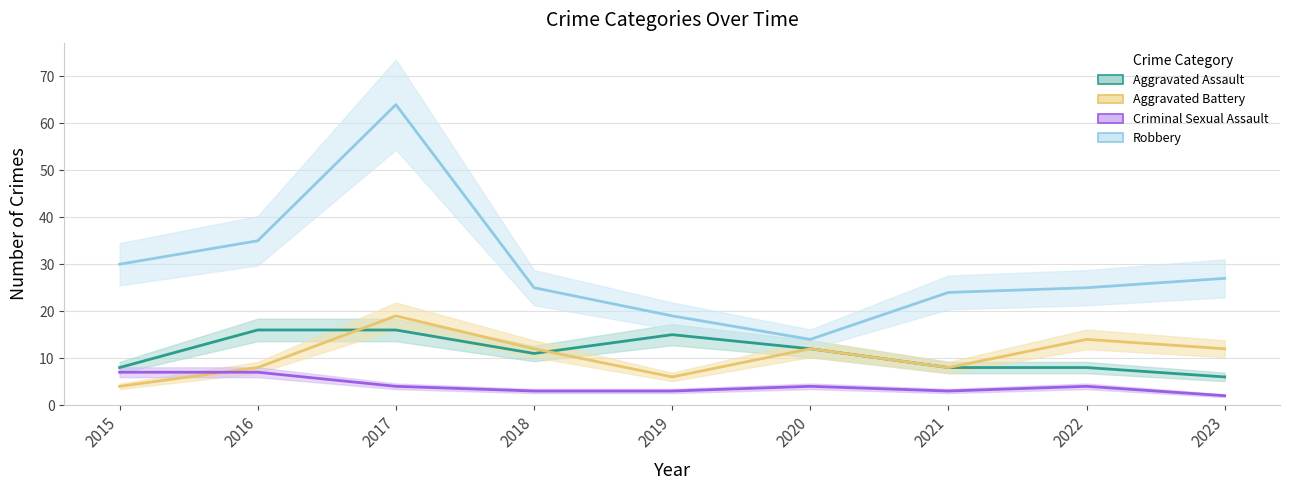

True or false: Aggravated Assault and Criminal Sexual Assault intersect in this chart.

False